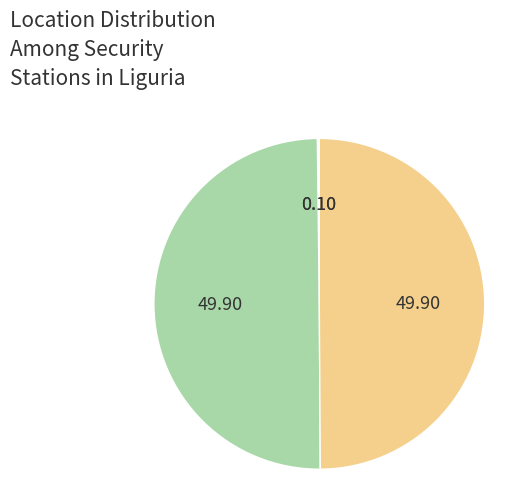

Which slice is the largest?

Carabinieri (Celle Ligure)